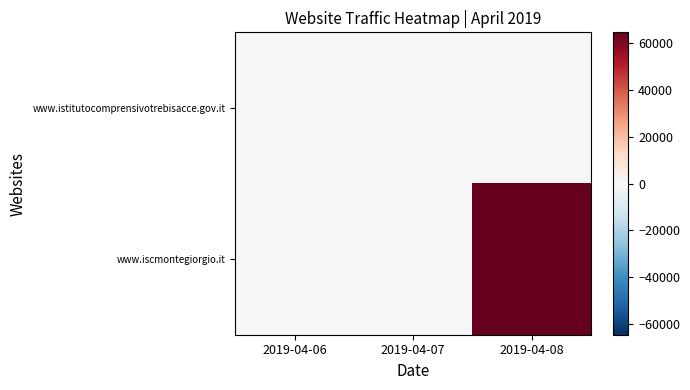

What is the maximum value shown in the chart?

64763